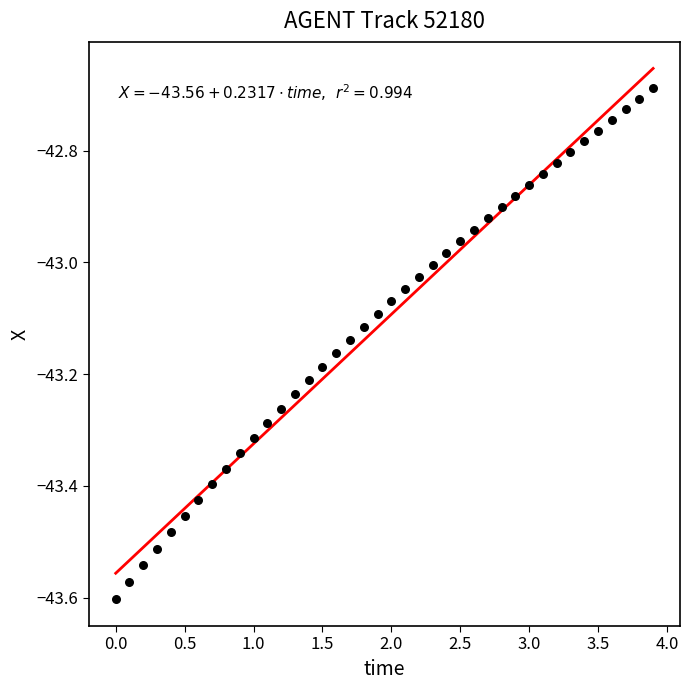

What is the range of Y values (max minus min)?

0.9